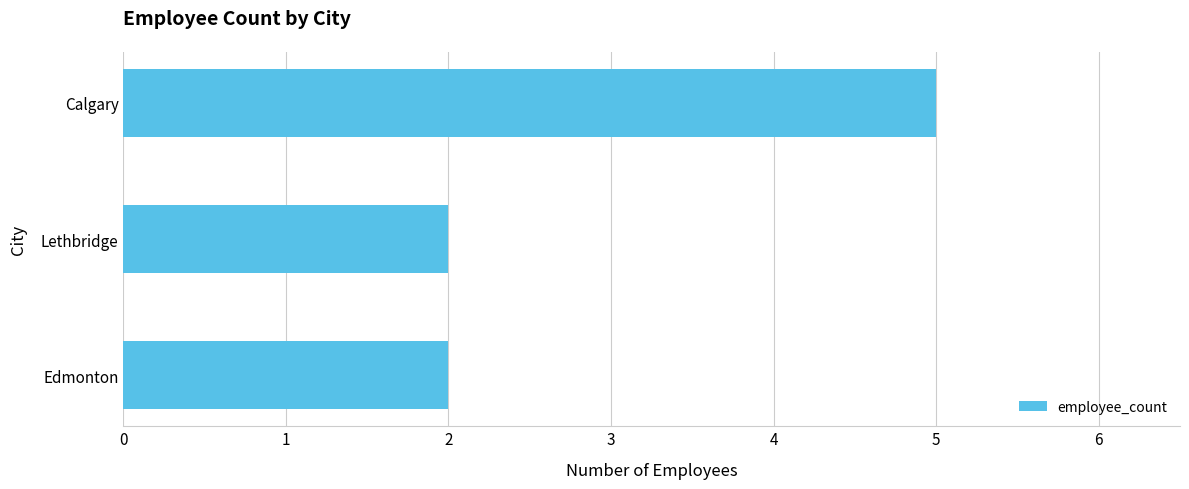

The value at Edmonton is 2. True or false?

True